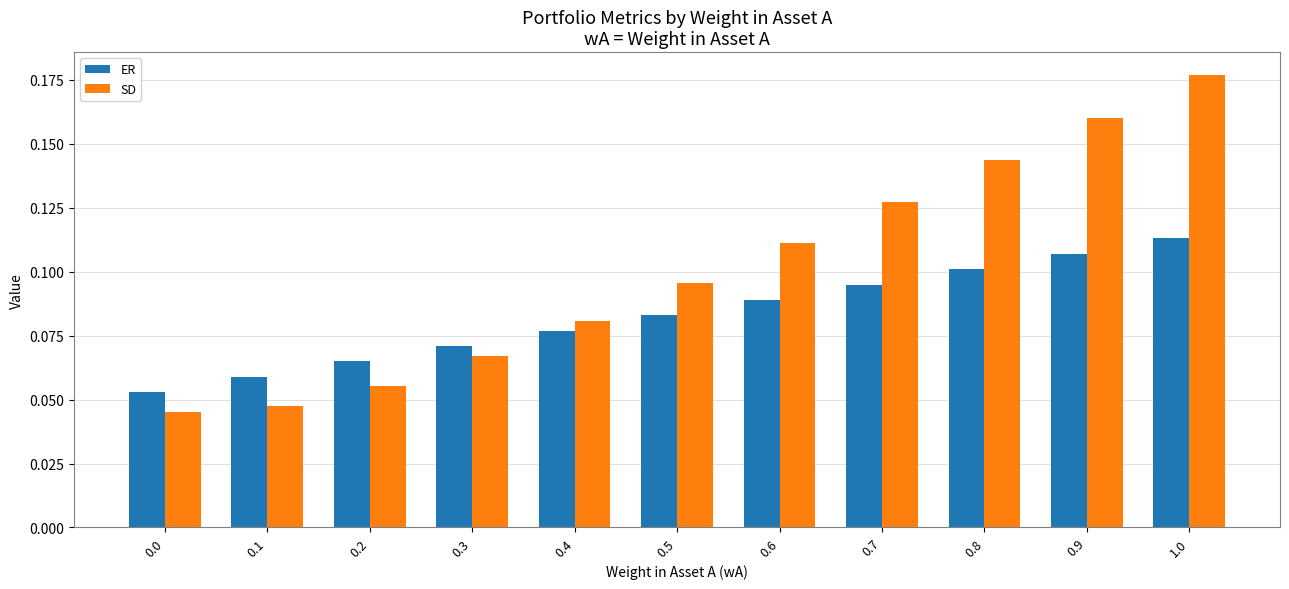

Which category has the highest value in the ER series?

1.0